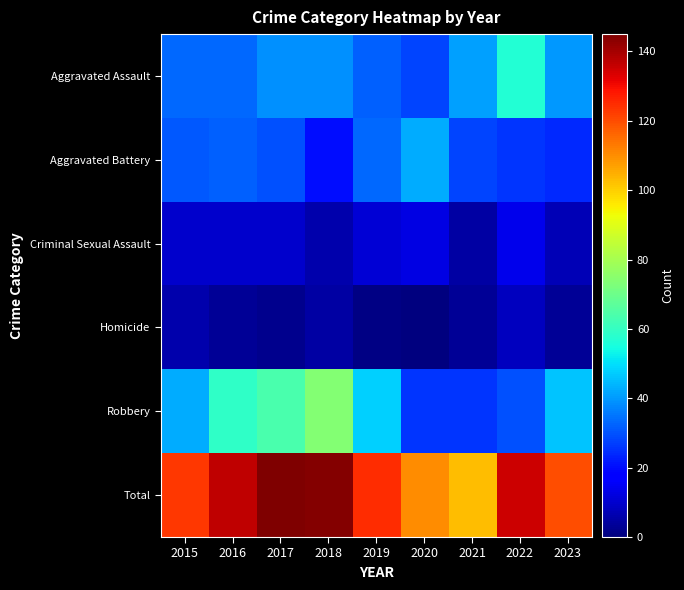

Count the number of data series in this chart.

6